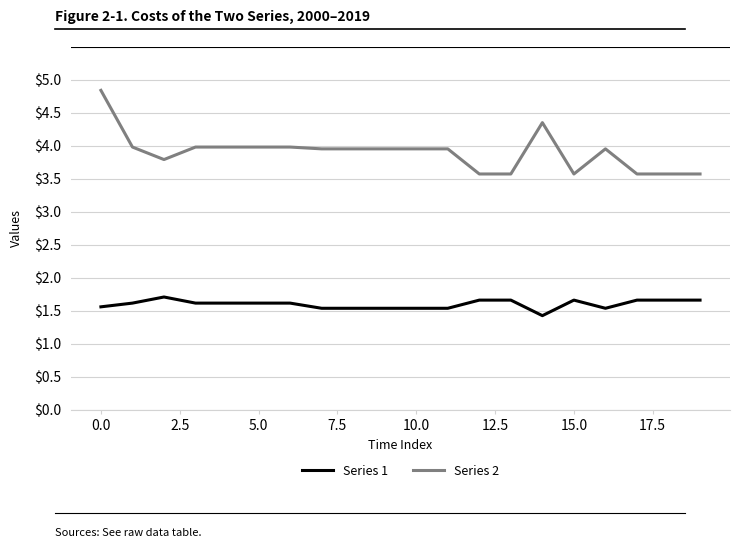

True or false: Series 2 and Series 1 intersect in this chart.

False